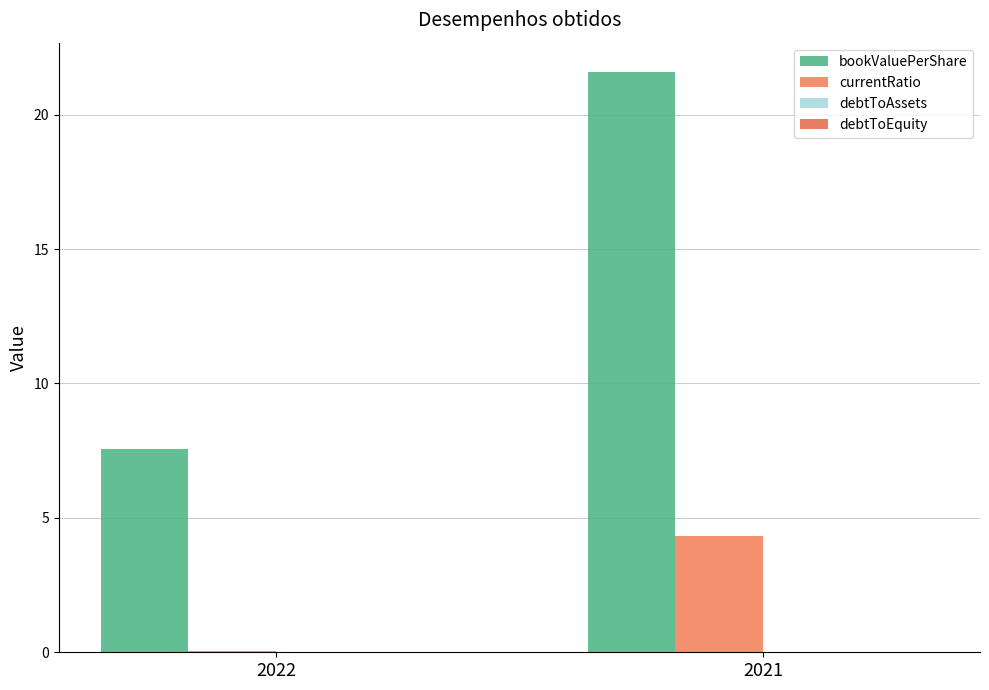

Are the bars grouped side by side (vs. stacked)?

Yes